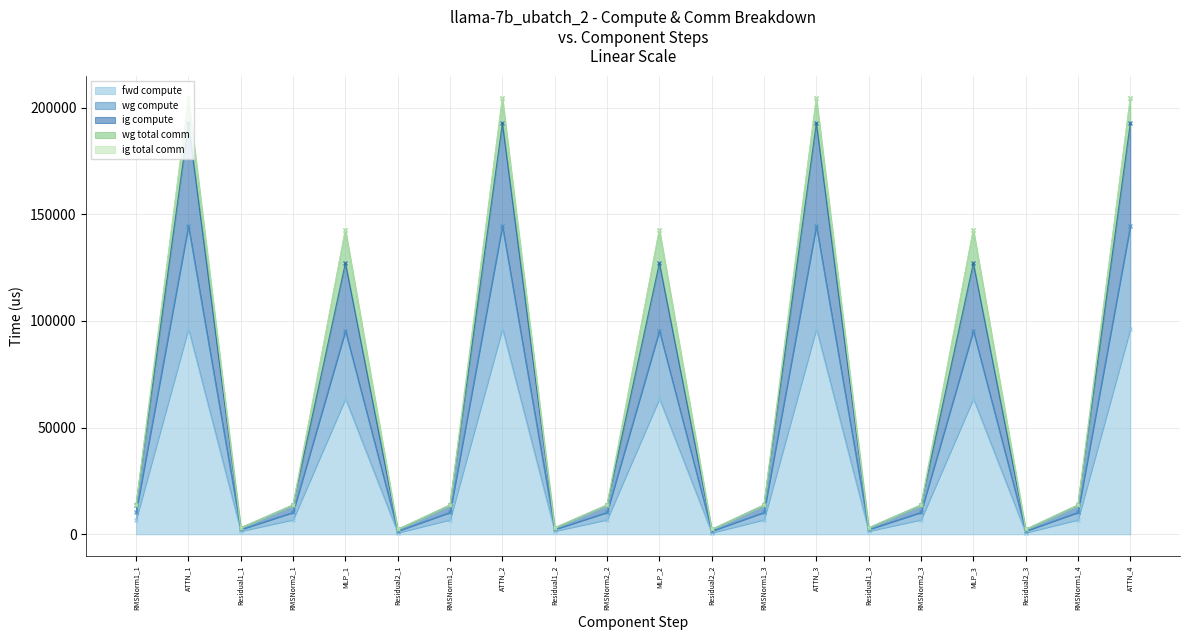

Reading right to left, extract all data points from this chart.

fwd compute: 96384.0	6844.4	750.7	63585.0	6844.4	1501.4	96384.0	6844.4	750.7	63585.0	6844.4	1501.4	96384.0	6844.4	750.7	63585.0	6844.4	1501.4	96384.0	6844.4
wg compute: 192767.9	13688.8	2252.1	127170.0	13688.8	3002.8	192767.9	13688.8	2252.1	127170.0	13688.8	3002.8	192767.9	13688.8	2252.1	127170.0	13688.8	3002.8	192767.9	13688.8
ig compute: 144576.0	10266.6	1501.4	95377.5	10266.6	2252.1	144576.0	10266.6	1501.4	95377.5	10266.6	2252.1	144576.0	10266.6	1501.4	95377.5	10266.6	2252.1	144576.0	10266.6